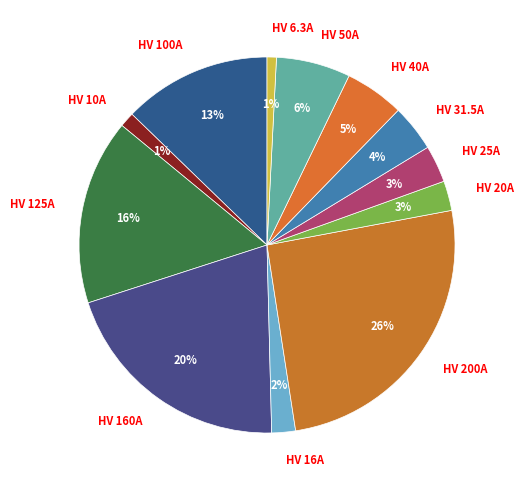

To the nearest percent, what percentage of the pie is HV 100A?

13%